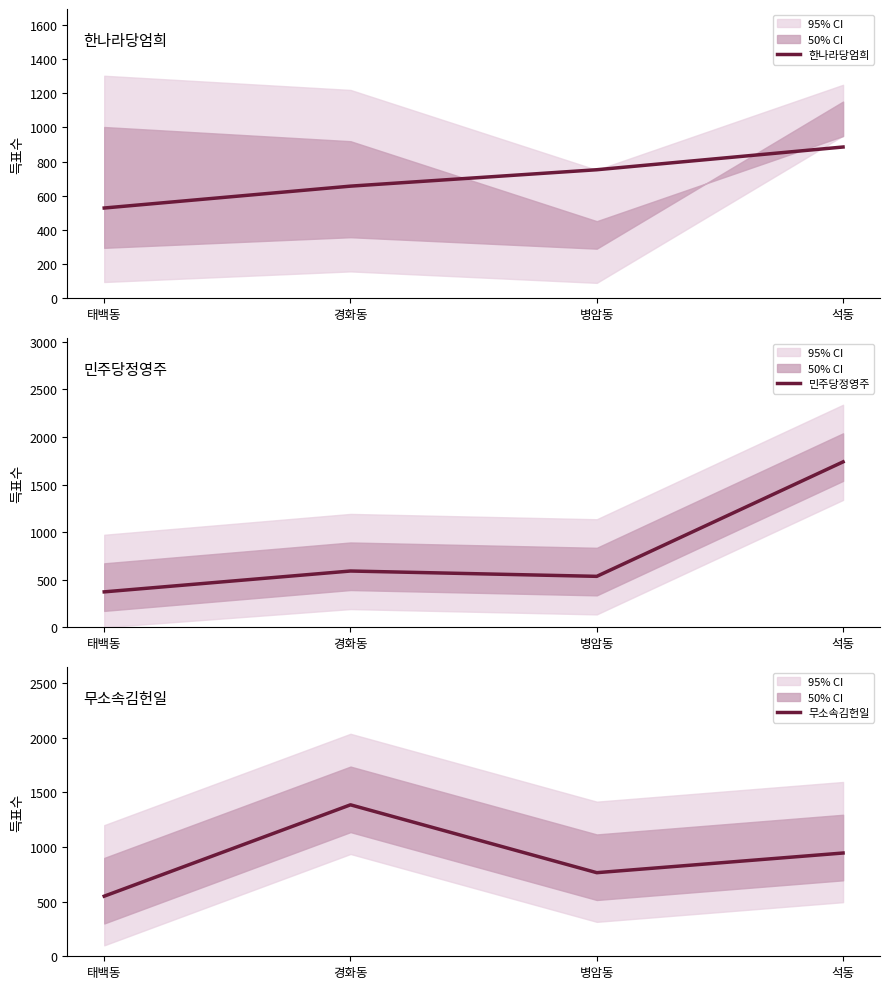

List the series in order of their peak value, lowest first.

한나라당엄희, 무소속김헌일, 민주당정영주